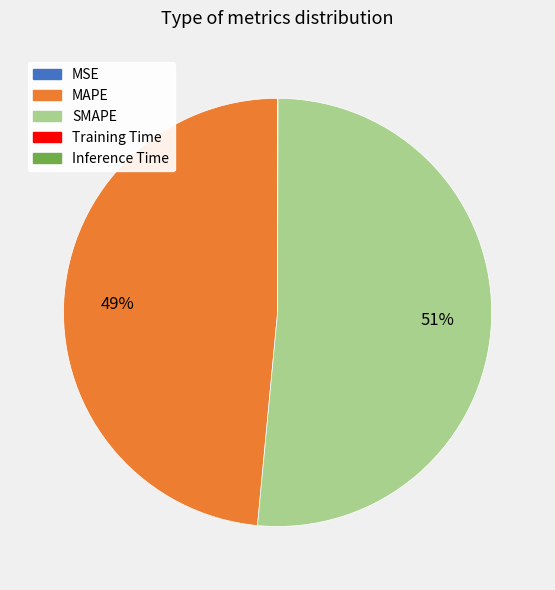

True or false: SMAPE accounts for 40% of the total.

False